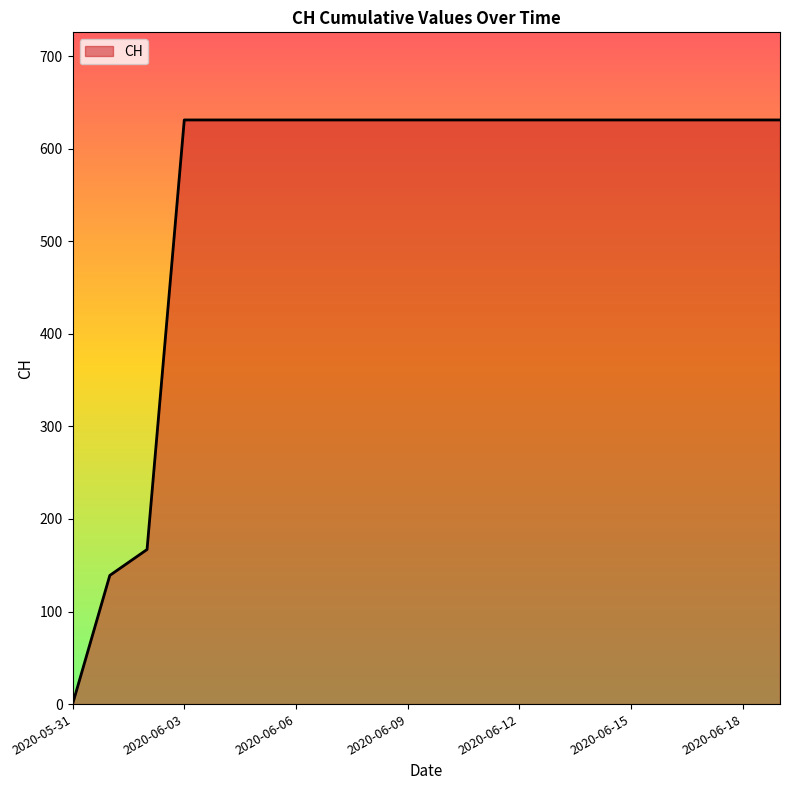

What is the maximum value shown in the chart?

631